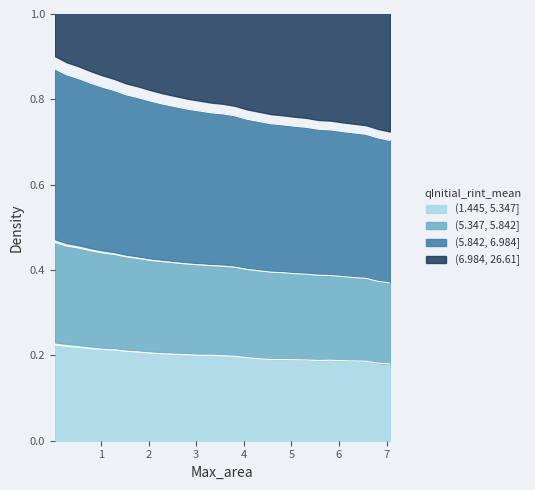

The C1 series shows 0.8 at 1.78. True or false?

False